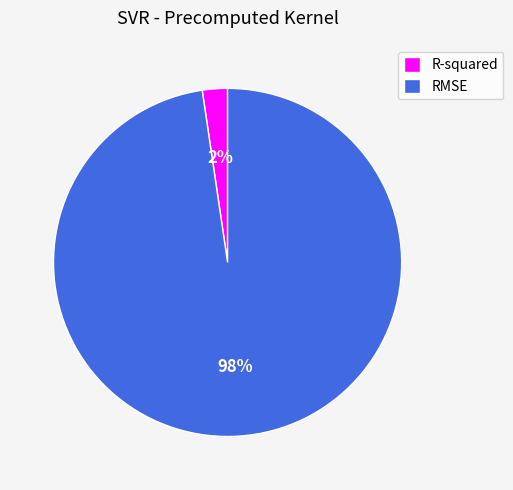

To the nearest percent, what portion does R-squared represent?

2%